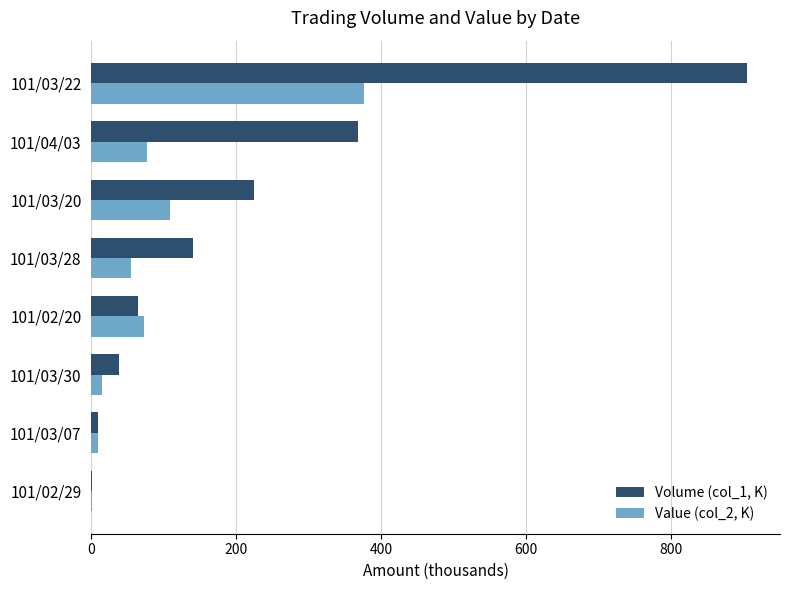

What is the sum of all Volume (col_1, K) values?

1753.0